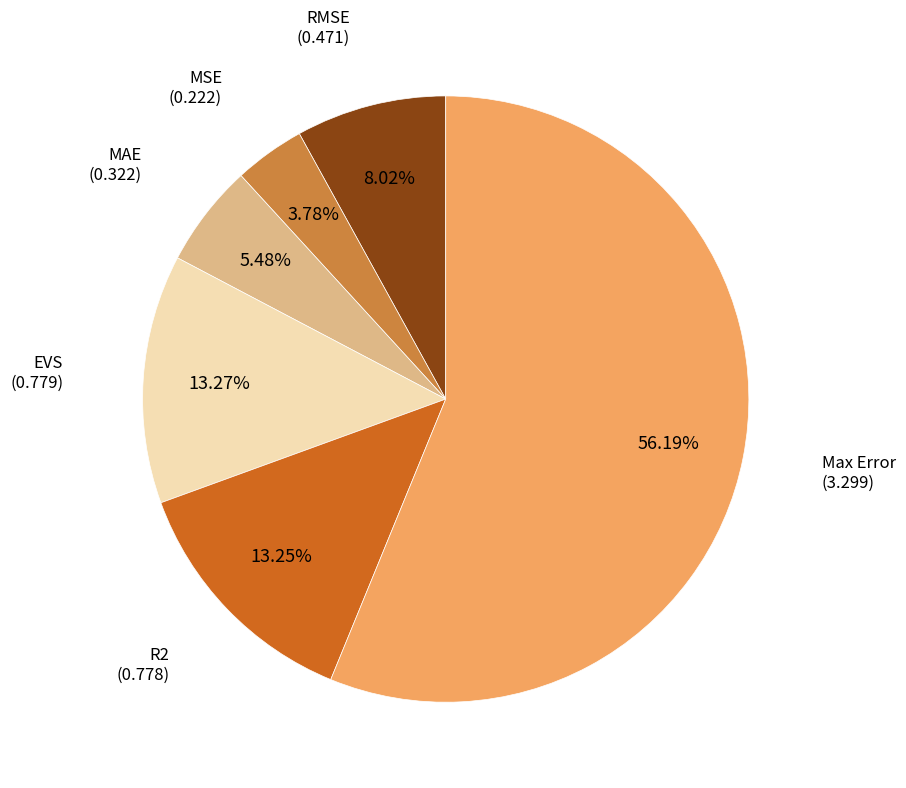

What percentage is NOT represented by MSE?

96.2%